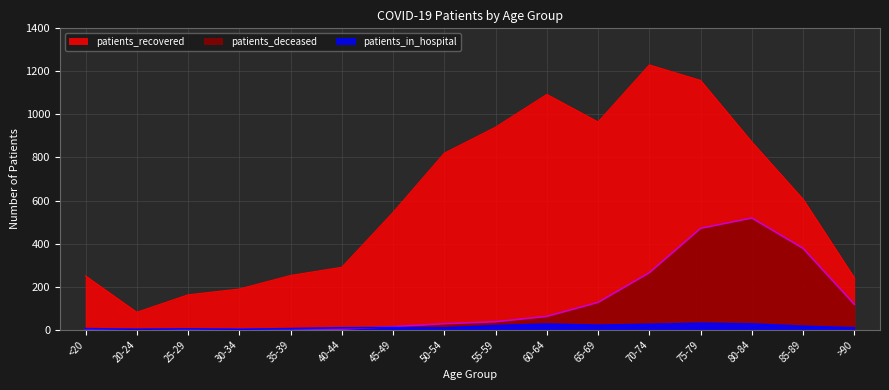

What is the difference between the maximum and minimum values in the patients_in_hospital series?

28